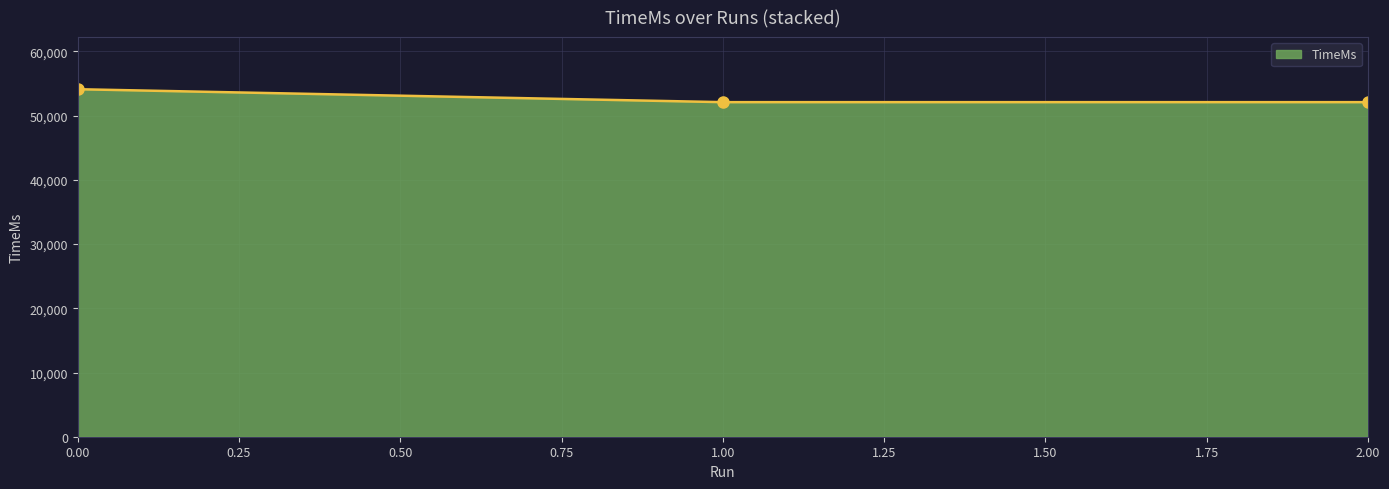

What is the value of the 3rd point from the left?

52108